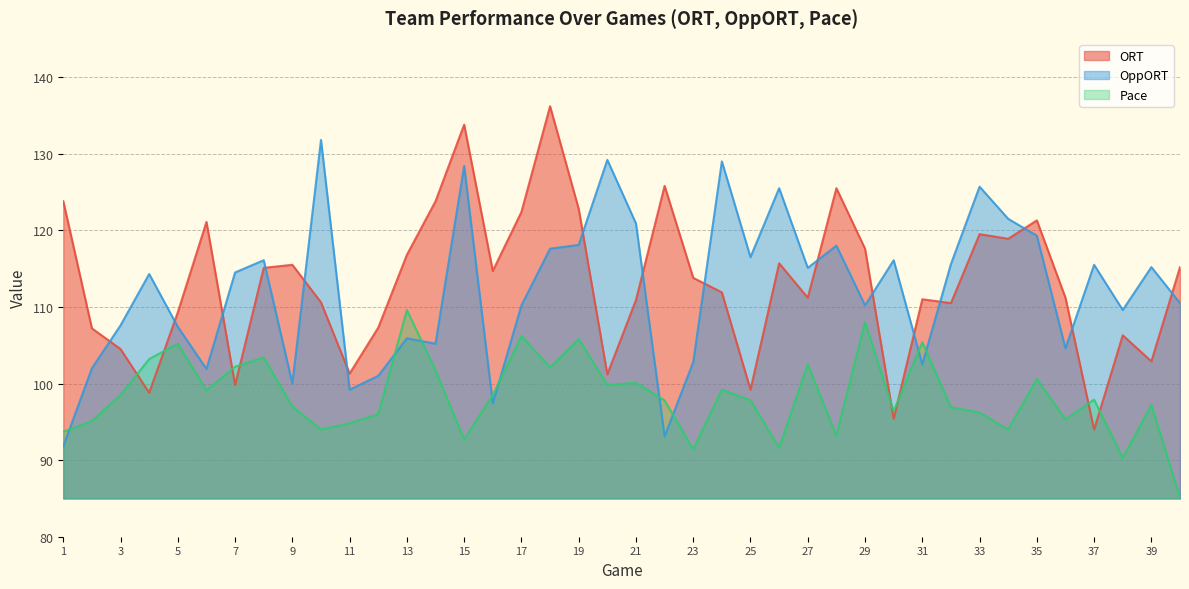

What is the minimum value shown in the chart?

85.1